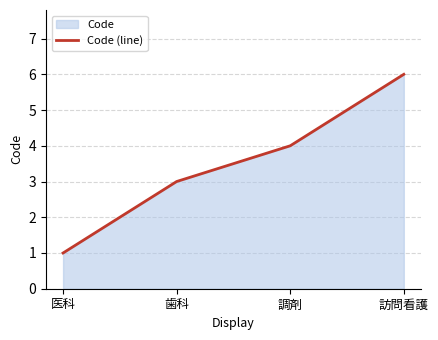

What is the sum of all values?

14